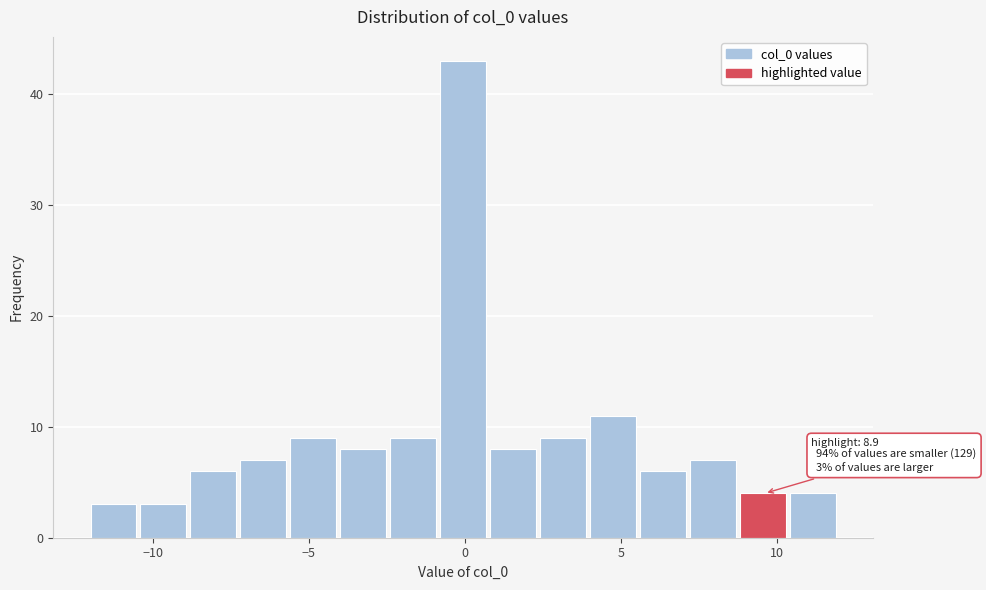

Around what value on the x-axis is the tallest bar? Give the approximate position of its centre, as read against the axis.

0.0